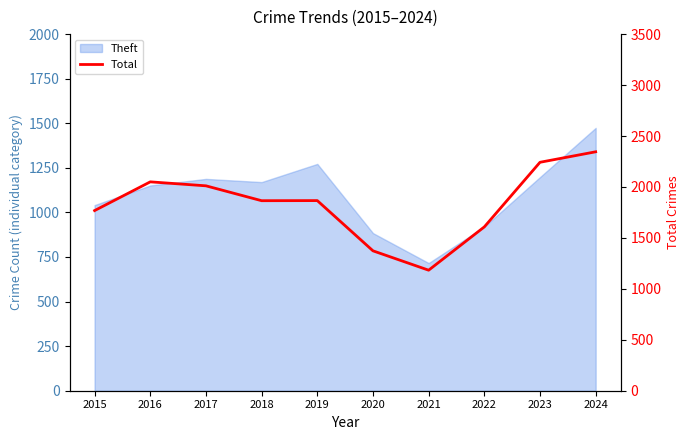

What is the ratio of the value at 2016 to the value at 2021?

1.7